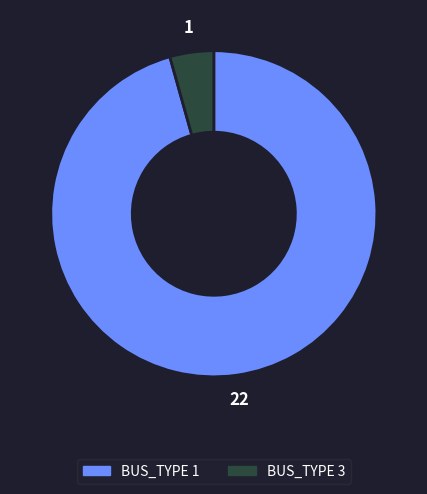

Does BUS_TYPE 1 represent more than half of the total?

Yes